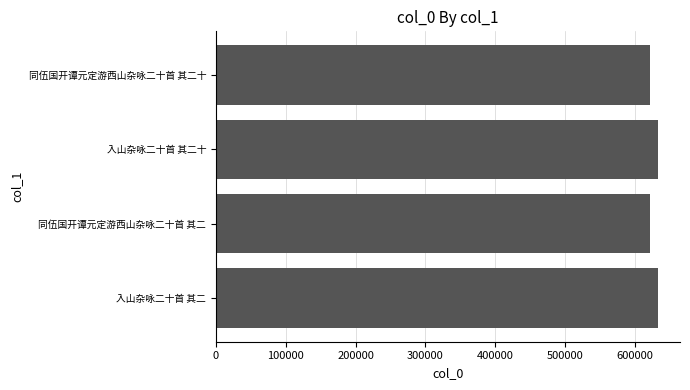

What is the difference between the maximum and minimum values?

11861